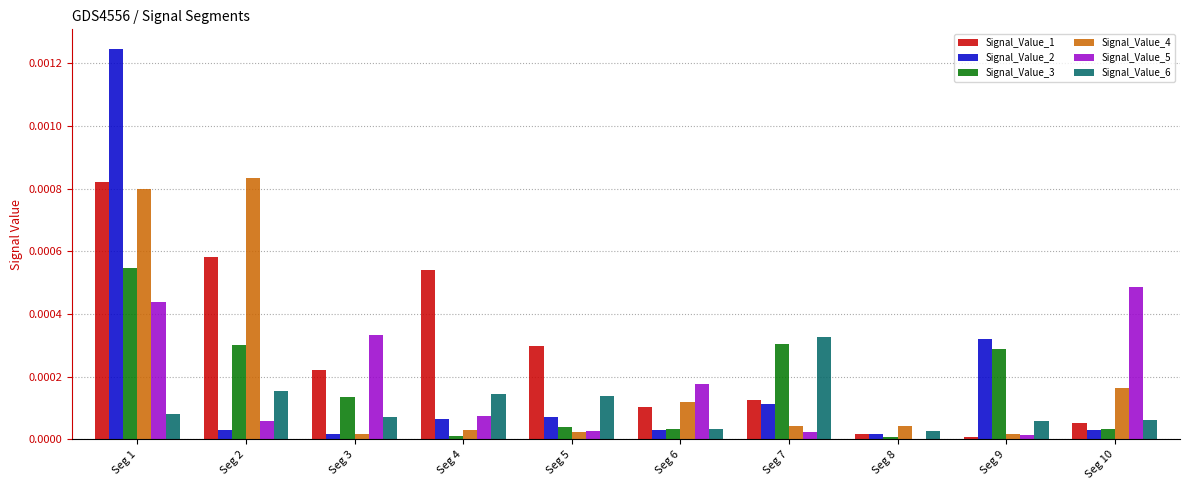

The value of Signal_Value_2 at Seg 4 is 0.0. True or false?

True